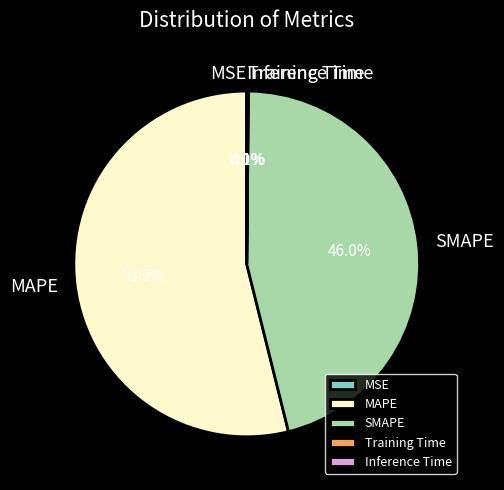

Which slice represents more than half of the pie?

MAPE